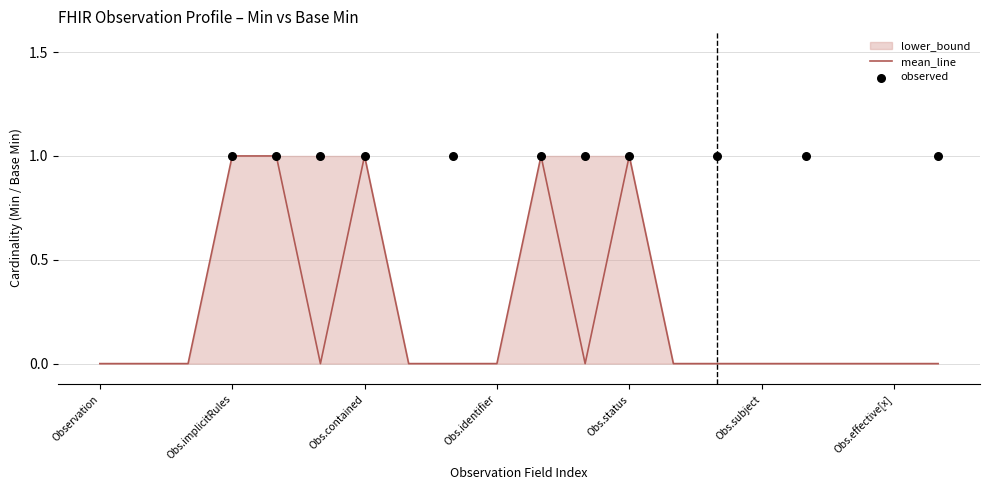

Which series contains the lowest Y value?

lower_bound